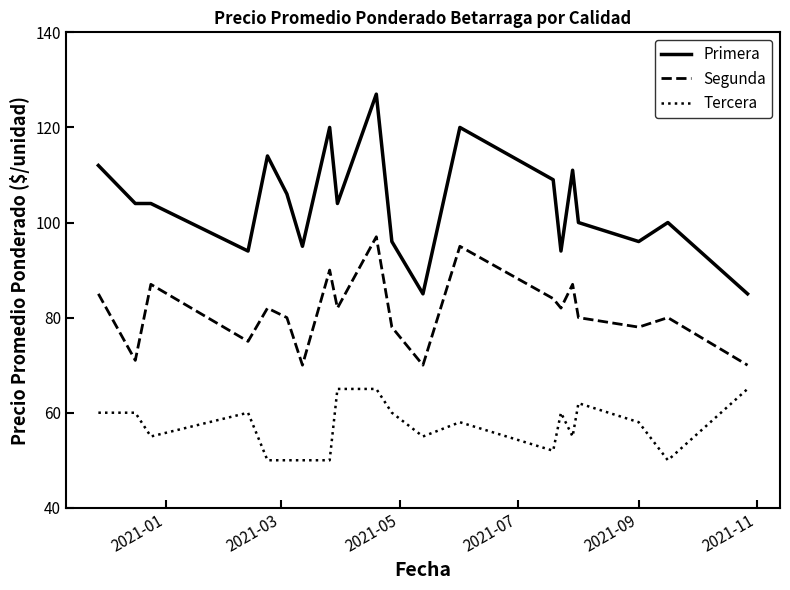

What are all the series names shown in the legend?

Primera, Segunda, Tercera